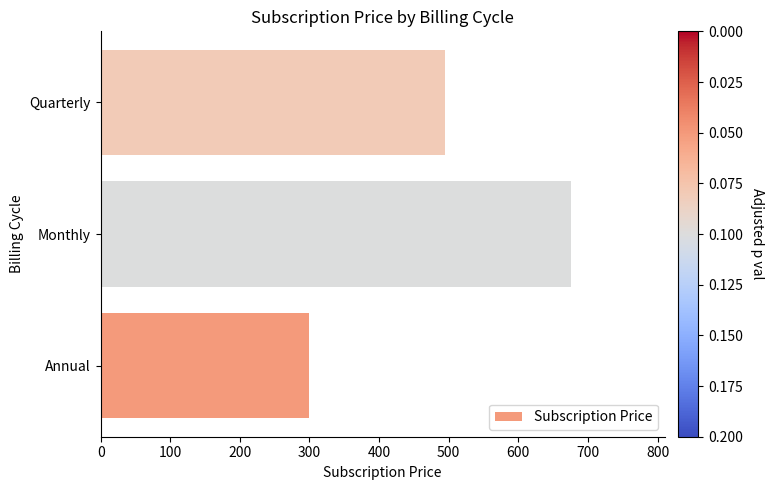

At which category does the chart reach its peak across all series?

Monthly